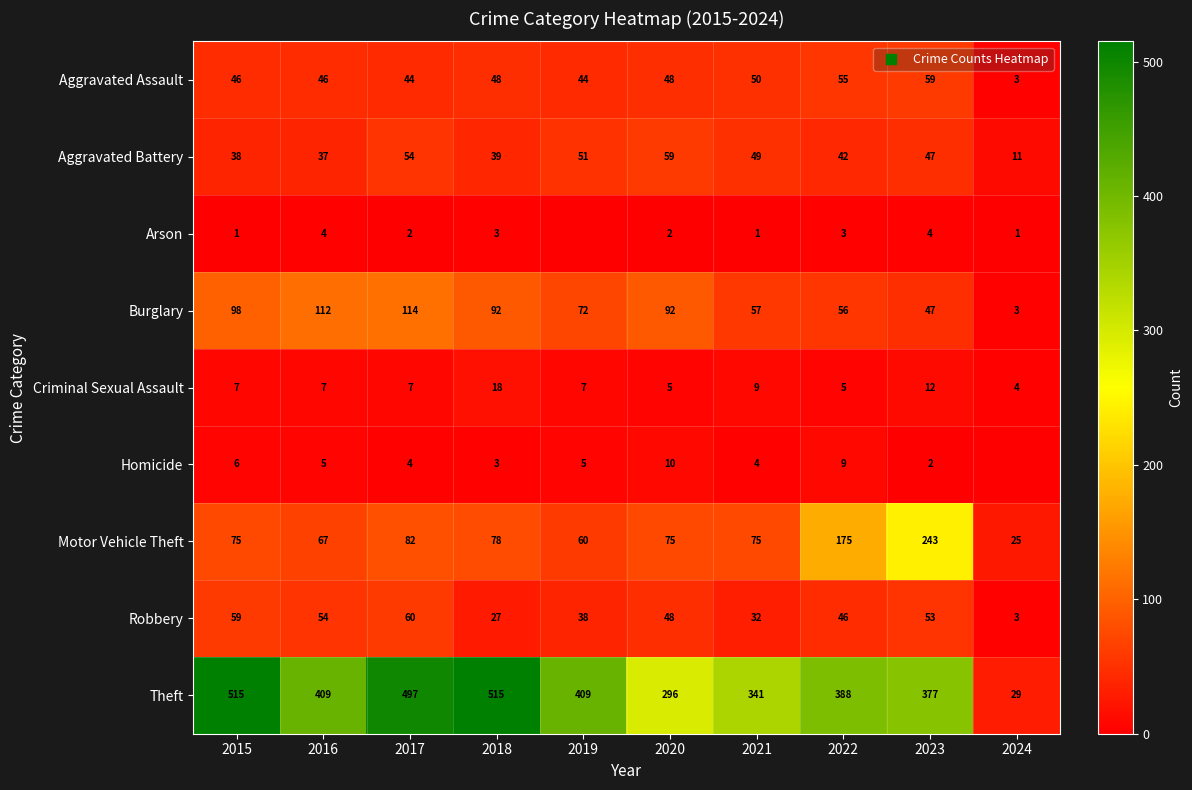

The Robbery series shows 14 at 2021. True or false?

False